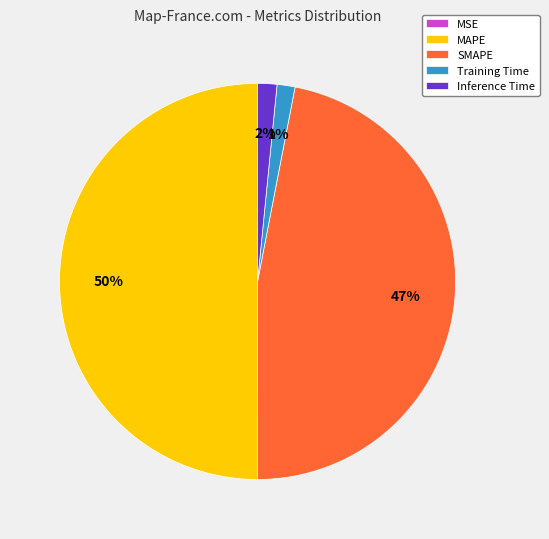

Is it true that Inference Time is 2% of the pie?

True